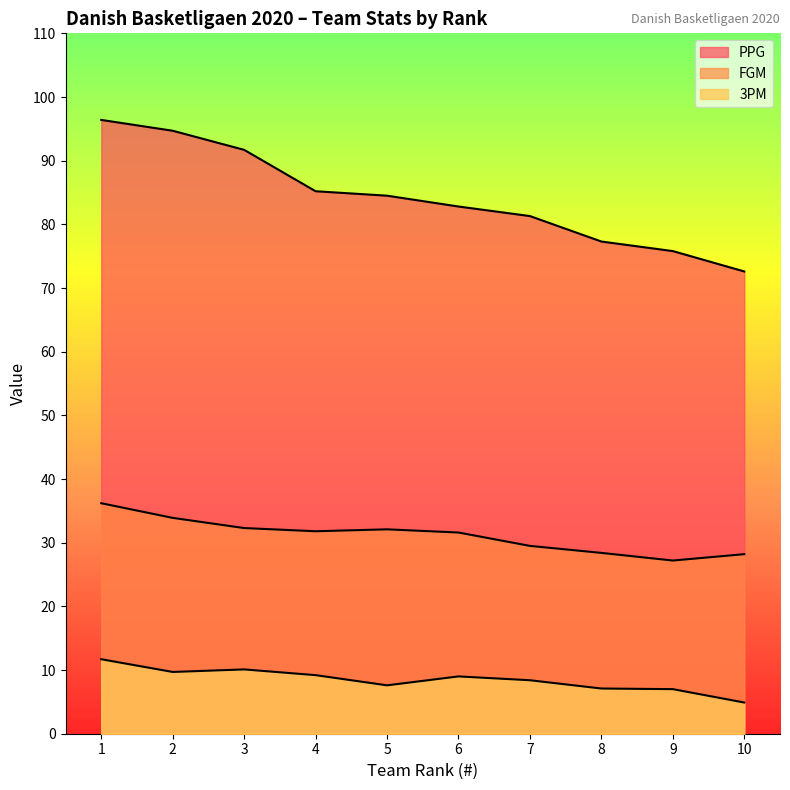

At which label is FGM closest to 31?

6